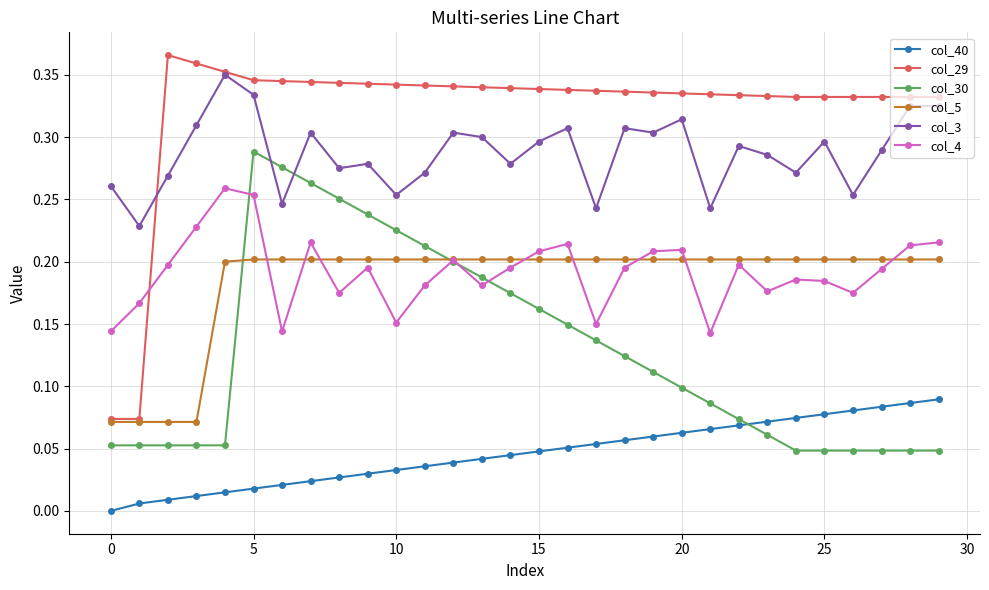

Which series has the largest range (max minus min)?

col_29